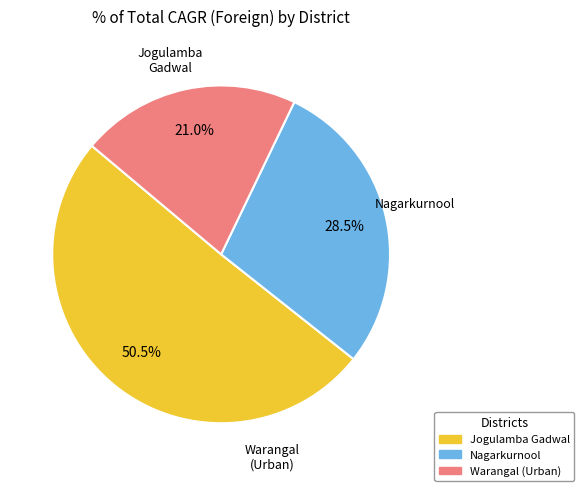

Between Warangal (Urban) and Nagarkurnool, which is larger?

Nagarkurnool